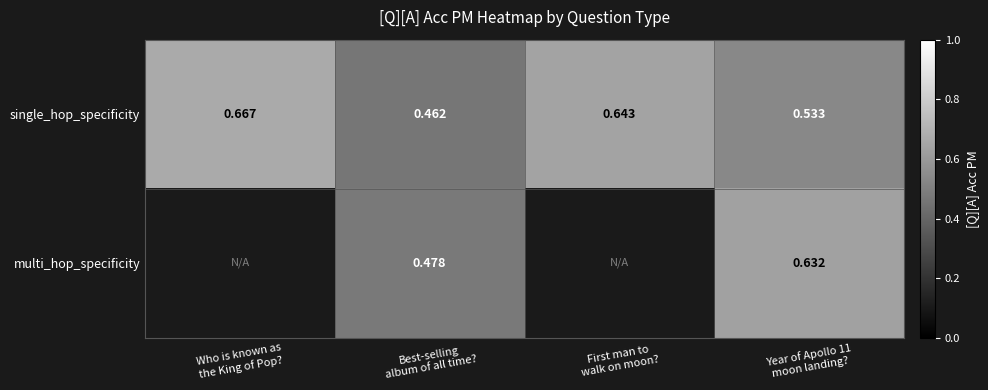

Between Year of Apollo 11
moon landing? and Best-selling
album of all time?, which is larger?

Year of Apollo 11
moon landing?